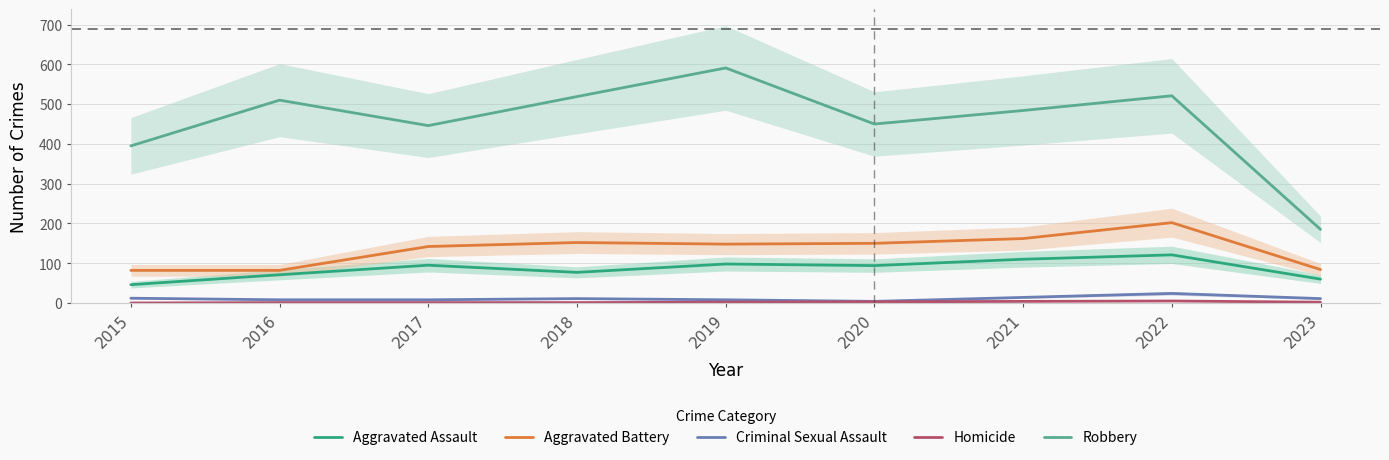

Reading left to right, transcribe all the data shown in this chart.

Aggravated Assault: 46	71	95	77	98	94	110	121	60
Aggravated Battery: 82	82	142	152	148	150	162	202	84
Criminal Sexual Assault: 12	8	8	11	8	4	14	24	11
Homicide: 0	1	1	1	2	3	4	5	2
Robbery: 395	510	446	519	591	450	484	521	185